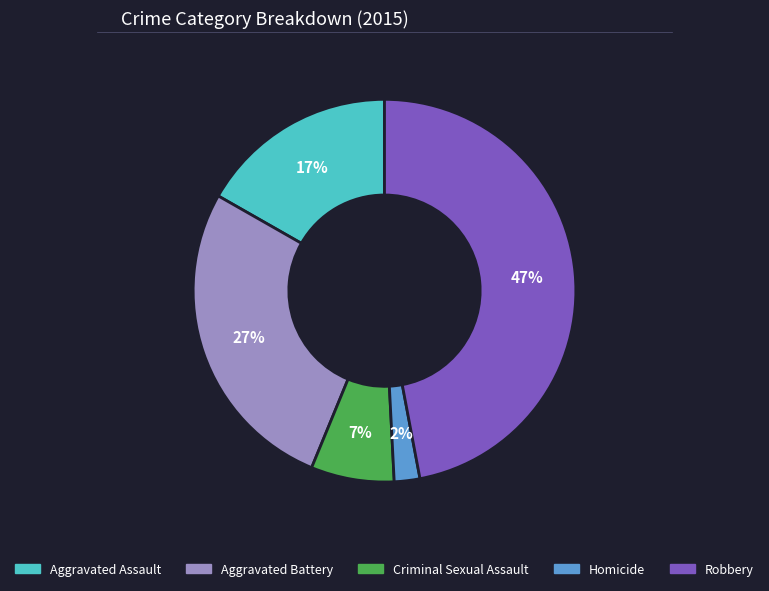

To the nearest percent, what is the average slice percentage?

20%